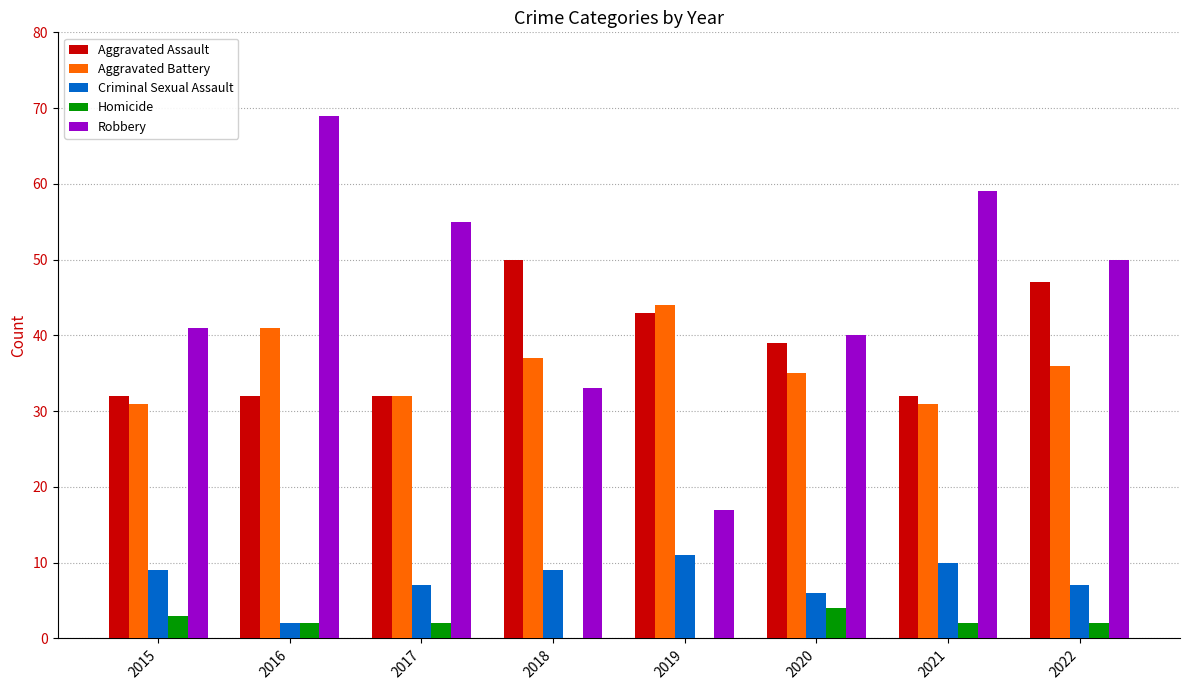

What is the total value across all series at 2018?

129